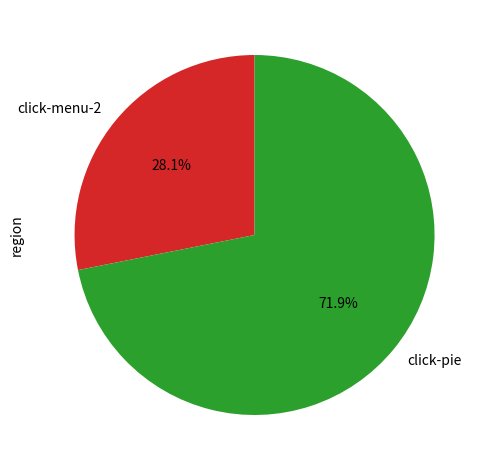

Between click-menu-2 and click-pie, which is larger?

click-pie